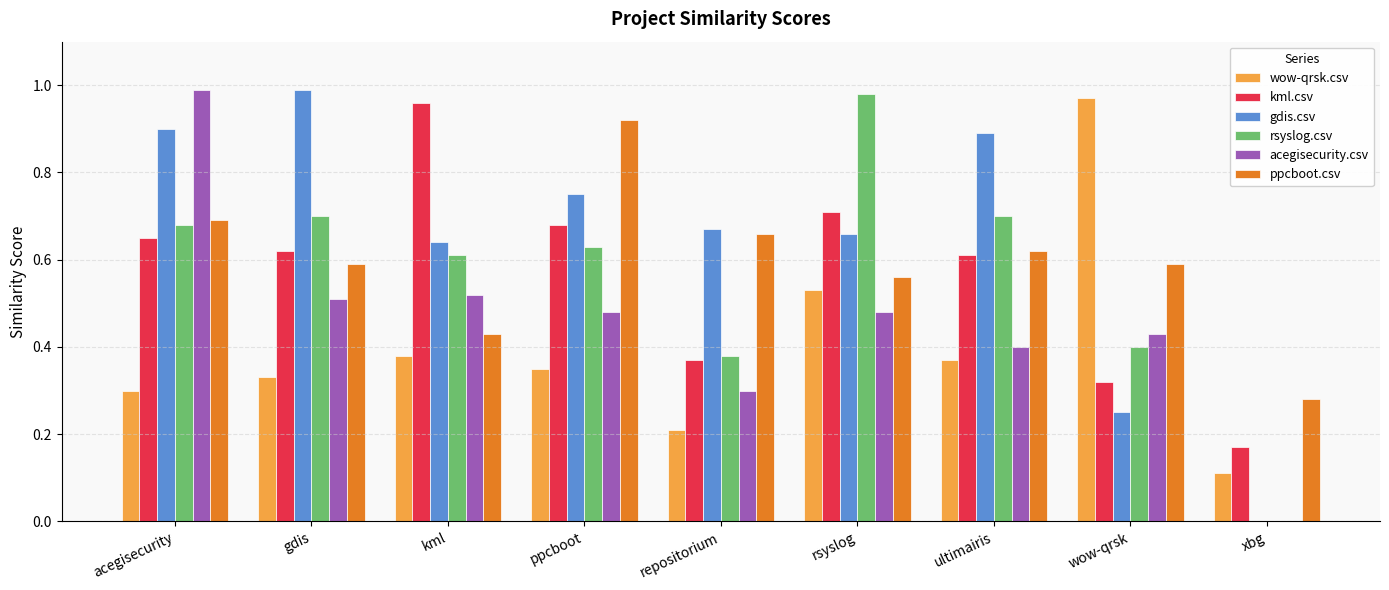

Is the value of acegisecurity.csv at ppcboot greater than the value of kml.csv at acegisecurity?

No